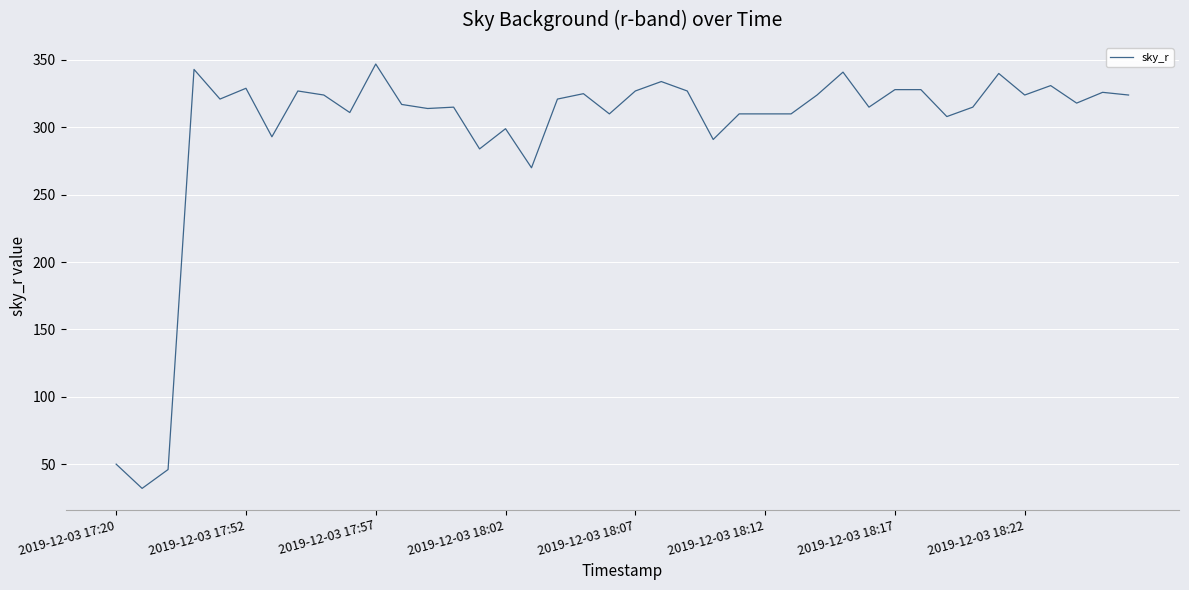

What is the difference between the maximum and minimum values?

315